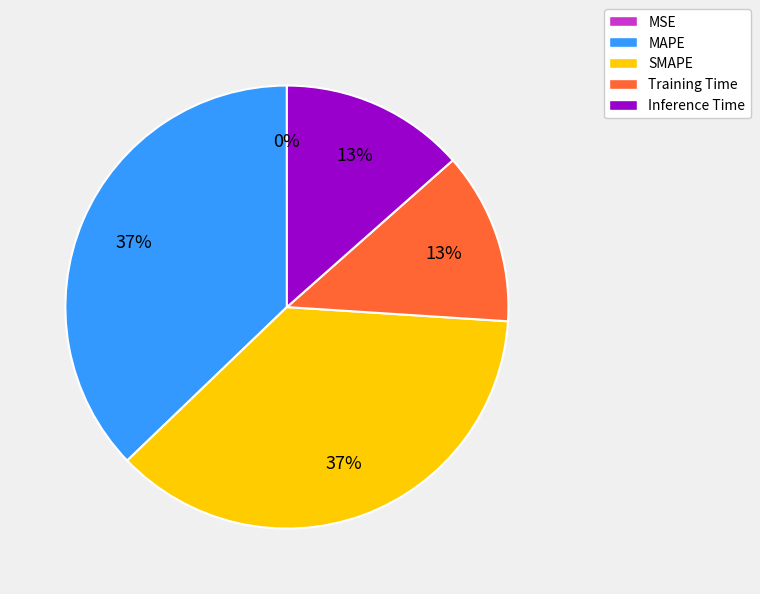

Which has a higher value, Training Time or SMAPE?

SMAPE